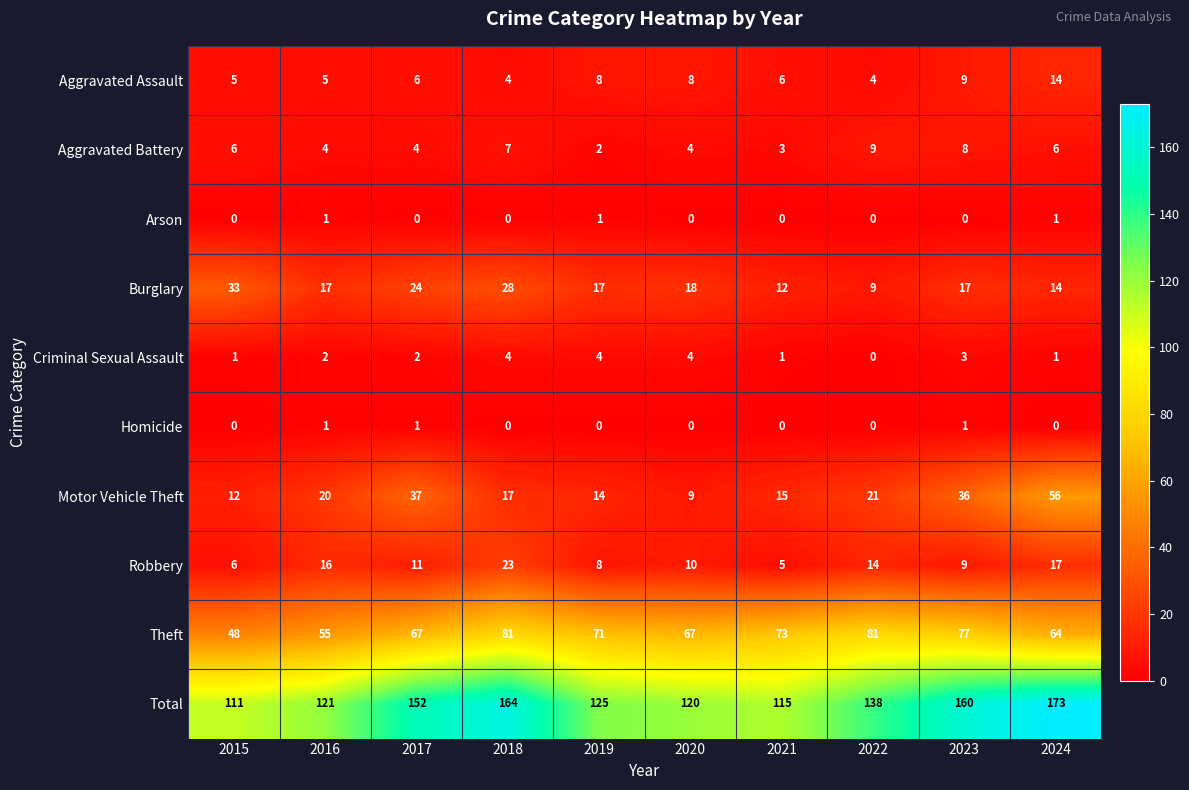

What is the difference between the maximum and second lowest values in the Theft series?

26